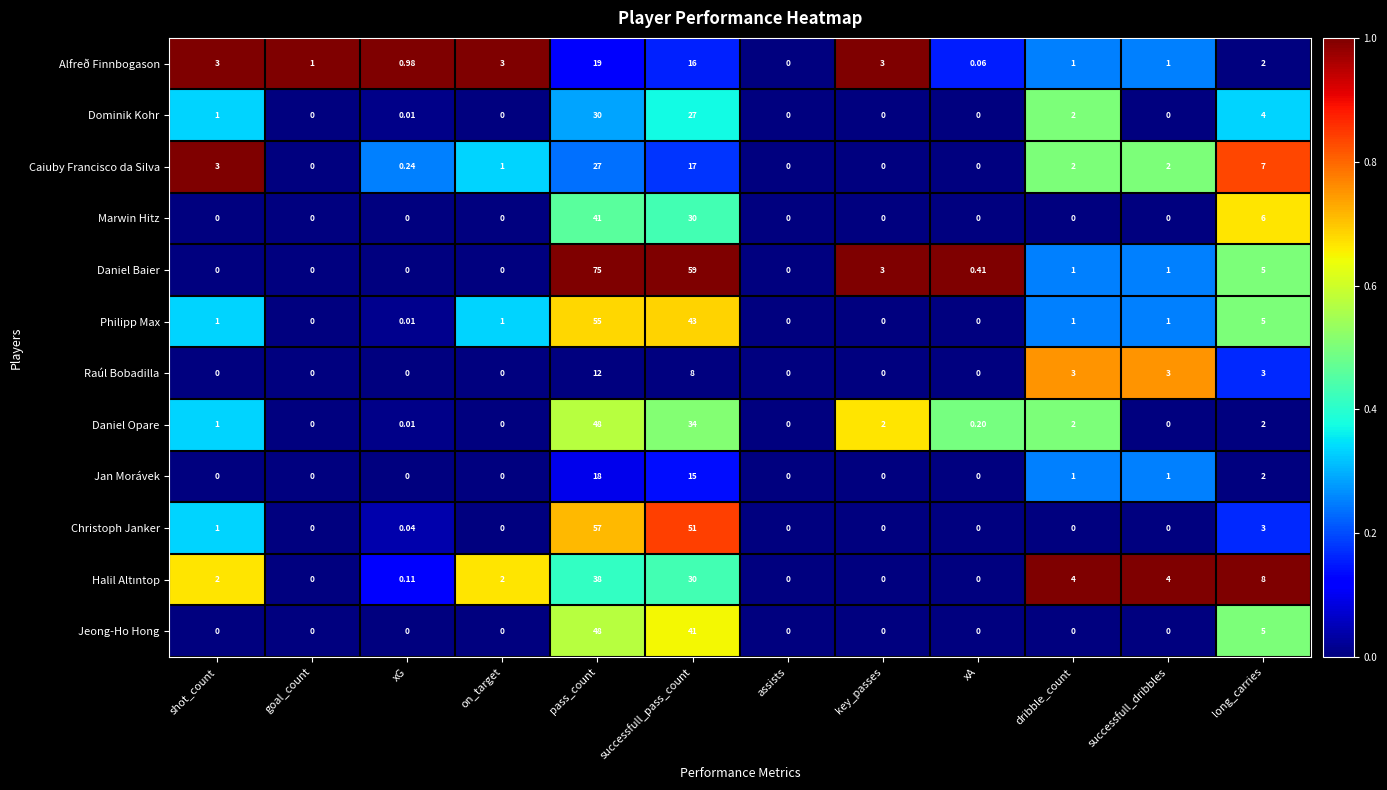

Where does the Daniel Baier series first go above 1?

pass_count